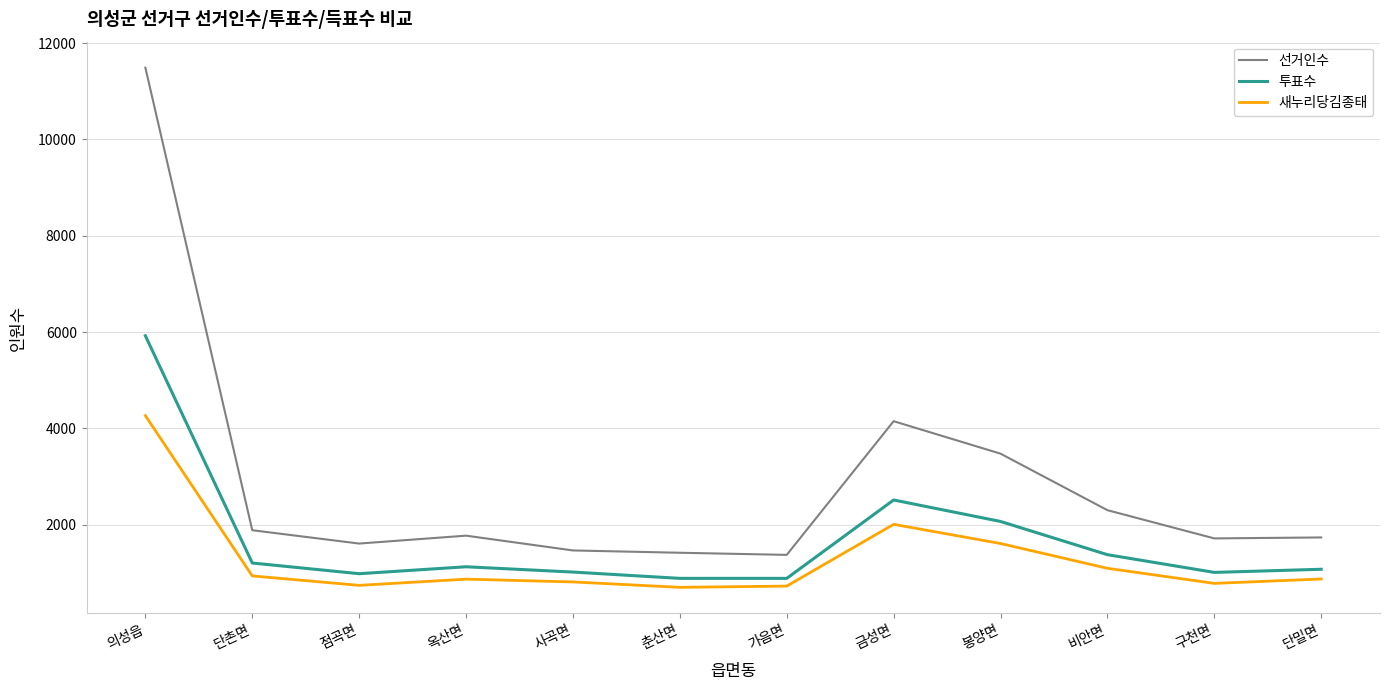

What are all the series names shown in the legend?

선거인수, 투표수, 새누리당김종태